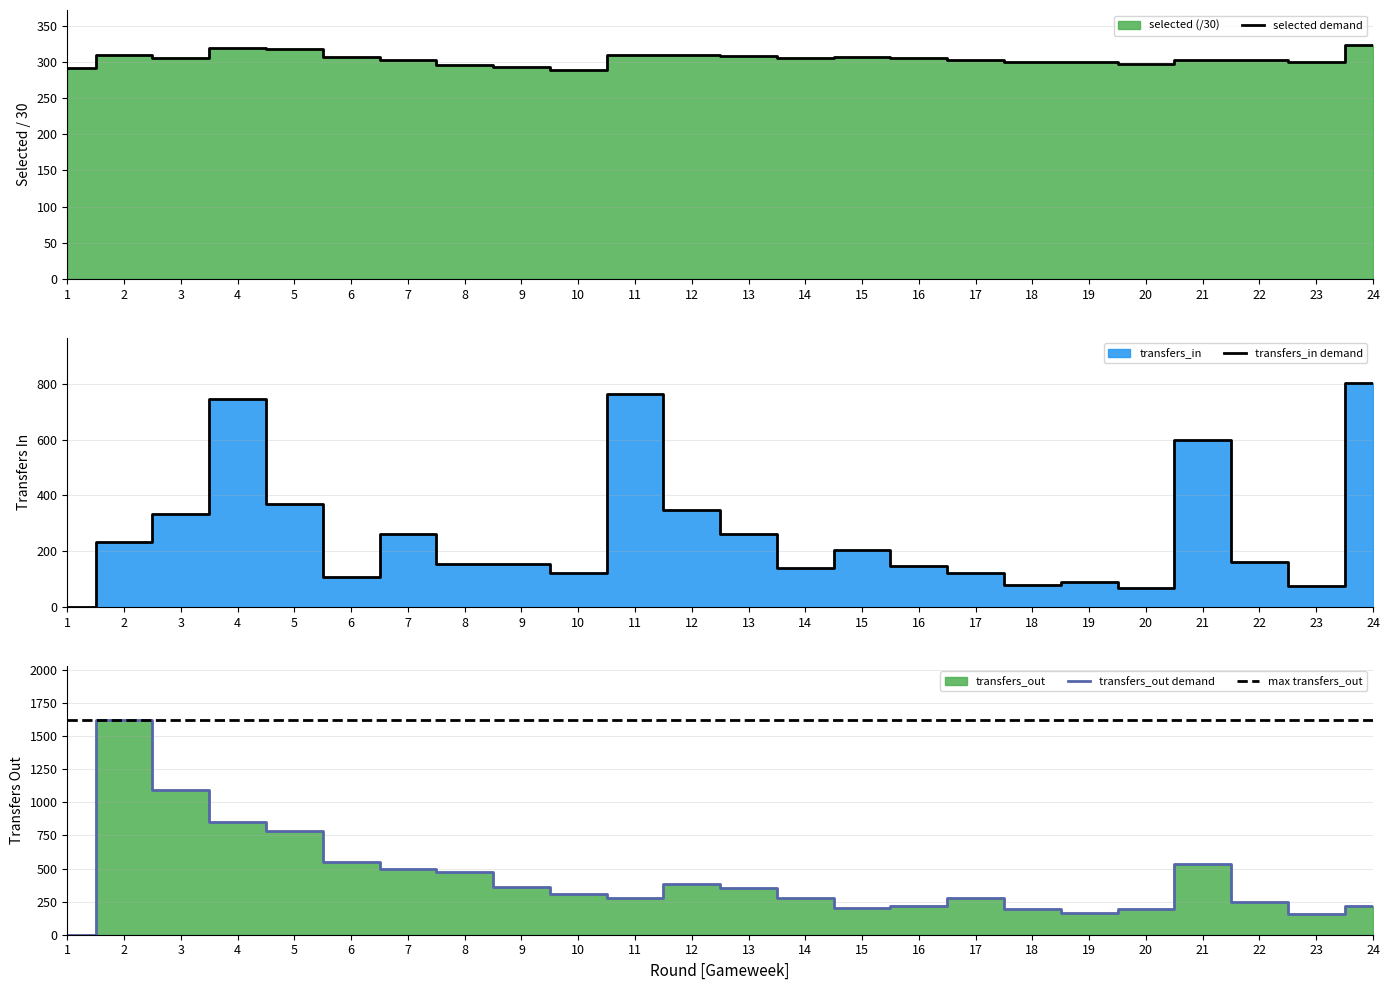

What is the difference between the highest and lowest values at 1?

291.3